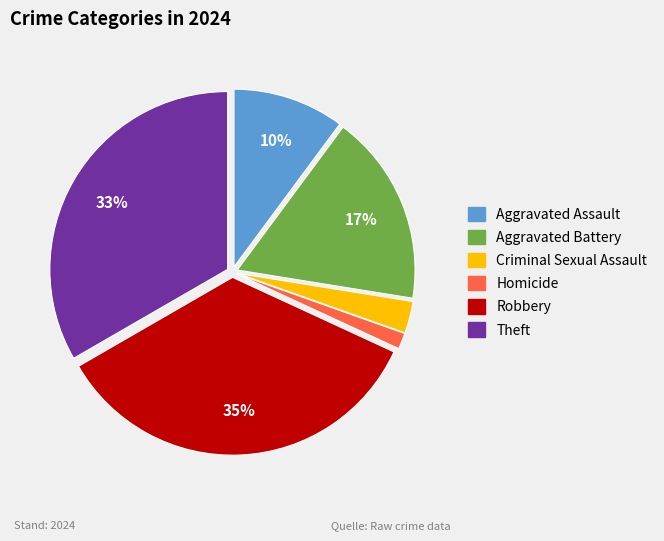

How many segments does this pie chart have?

6